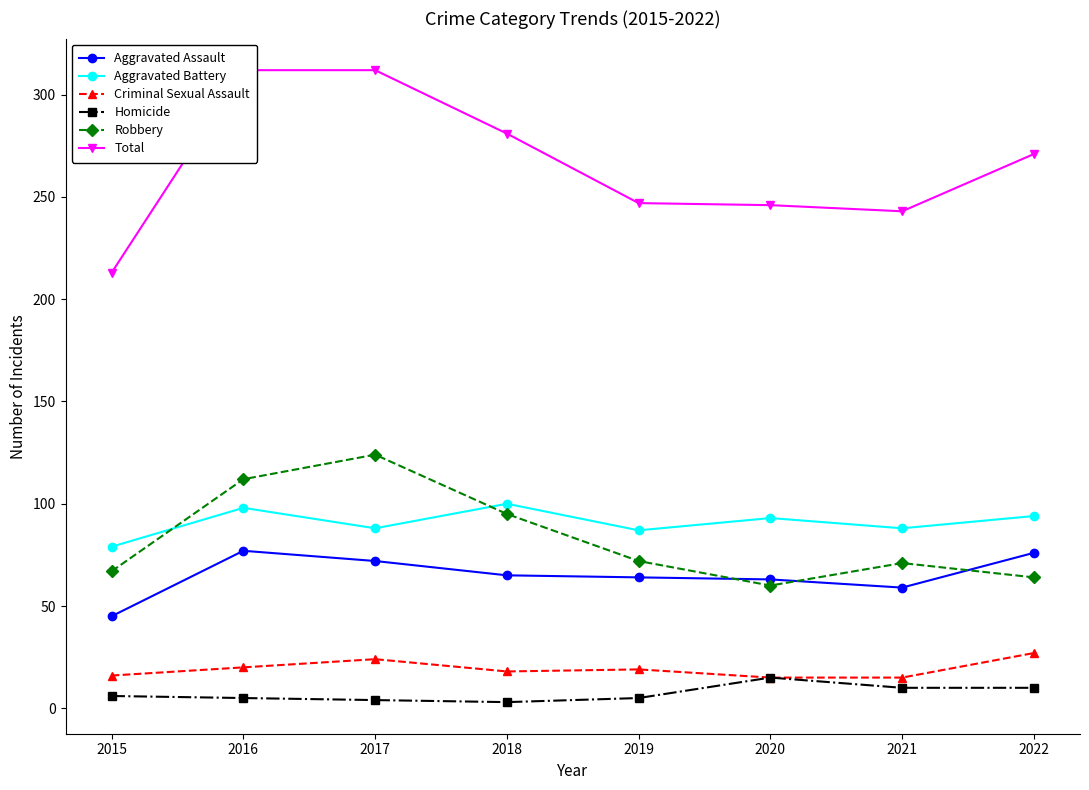

Which series has the largest range (max minus min)?

Total